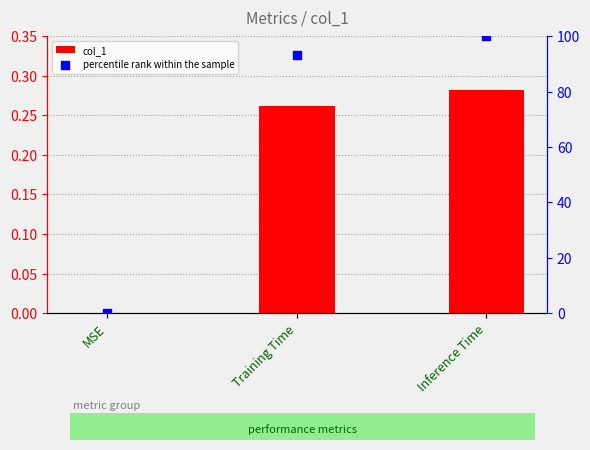

Which series reaches the minimum Y coordinate?

col_1